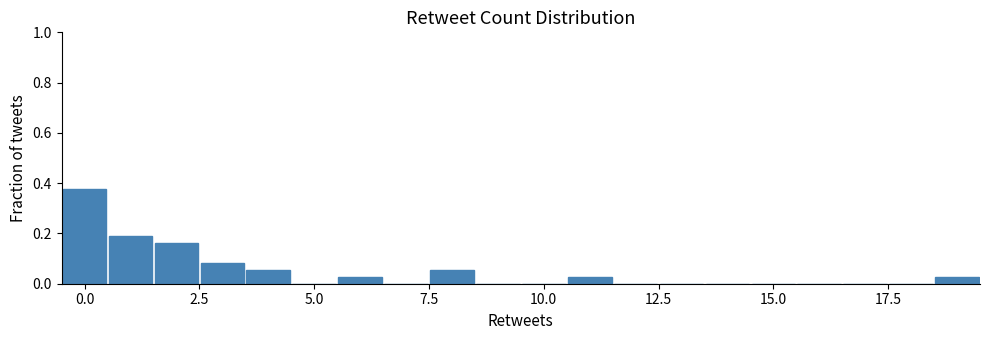

Around what value on the x-axis is the tallest bar? Give the approximate position of its centre, as read against the axis.

0.0